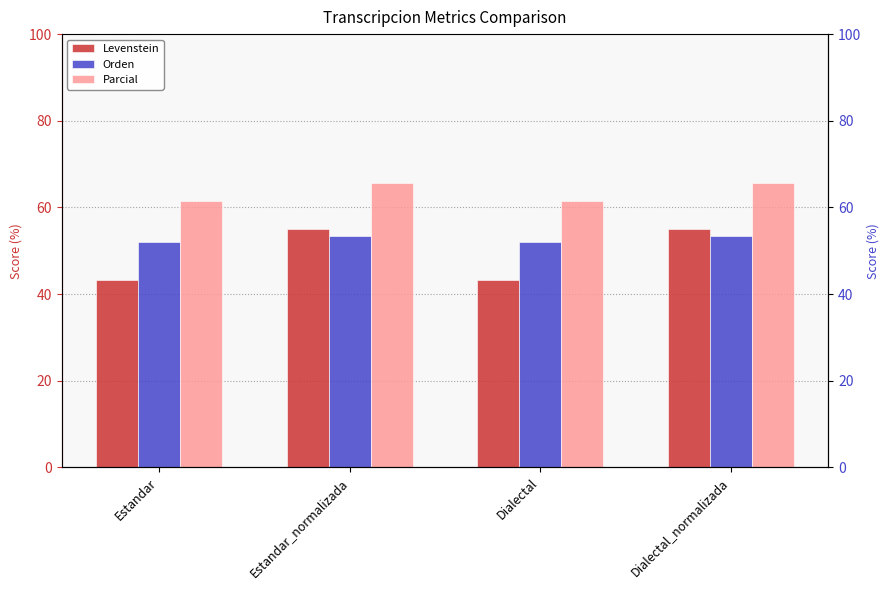

Reading right to left, what are all the values shown in this chart?

Levenstein: Dialectal_normalizada=55.0	Dialectal=43.2	Estandar_normalizada=55.0	Estandar=43.2
Orden: Dialectal_normalizada=53.3	Dialectal=51.9	Estandar_normalizada=53.3	Estandar=51.9
Parcial: Dialectal_normalizada=65.8	Dialectal=61.5	Estandar_normalizada=65.8	Estandar=61.5